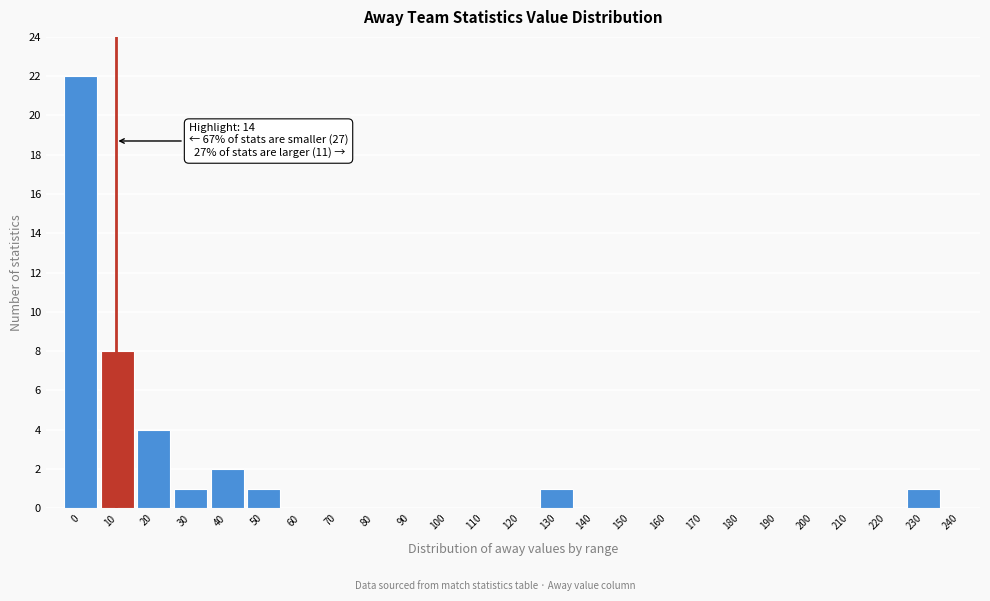

Reading left to right, list all the values displayed in this chart.

0=22	10=8	20=4	30=1	40=2	50=1	60=0	70=0	80=0	90=0	100=0	110=0	120=0	130=1	140=0	150=0	160=0	170=0	180=0	190=0	200=0	210=0	220=0	230=1	240=0